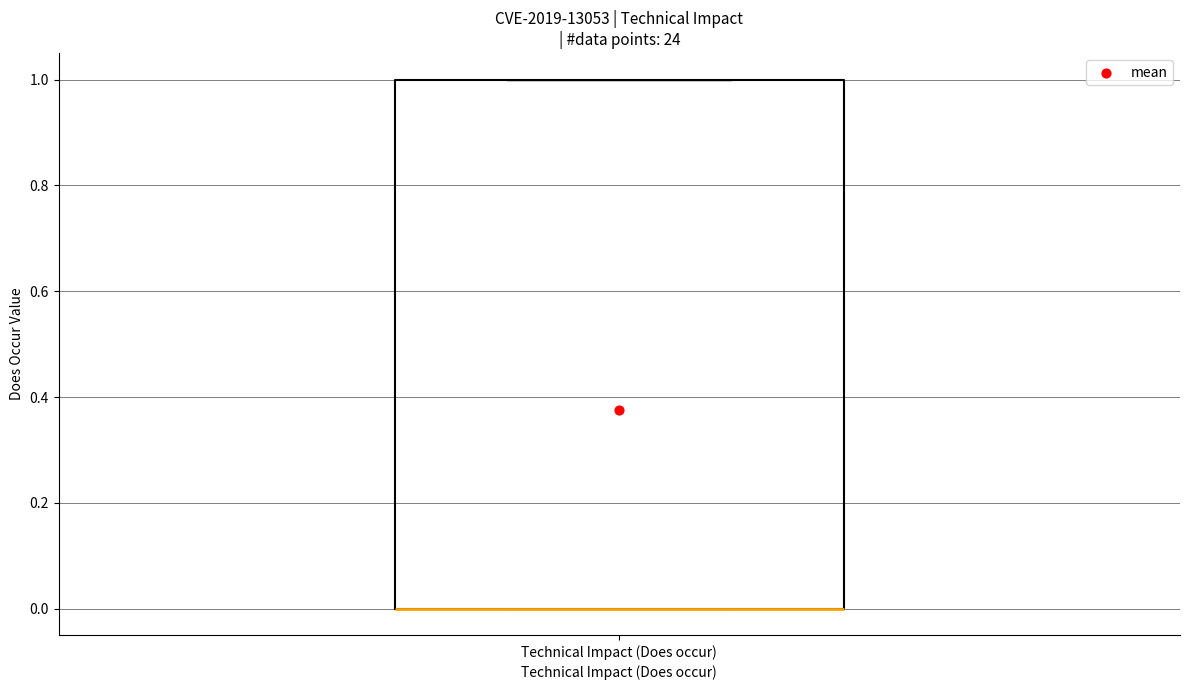

Transcribe this box plot: give where the median line is, the range the box spans, and where the two whiskers end, as read against the y-axis. The values are not printed on the chart, so give them approximately, as read against the axis.

median 0 (drawn on the box's lower edge), box 0 to 1, whiskers 0 to 1